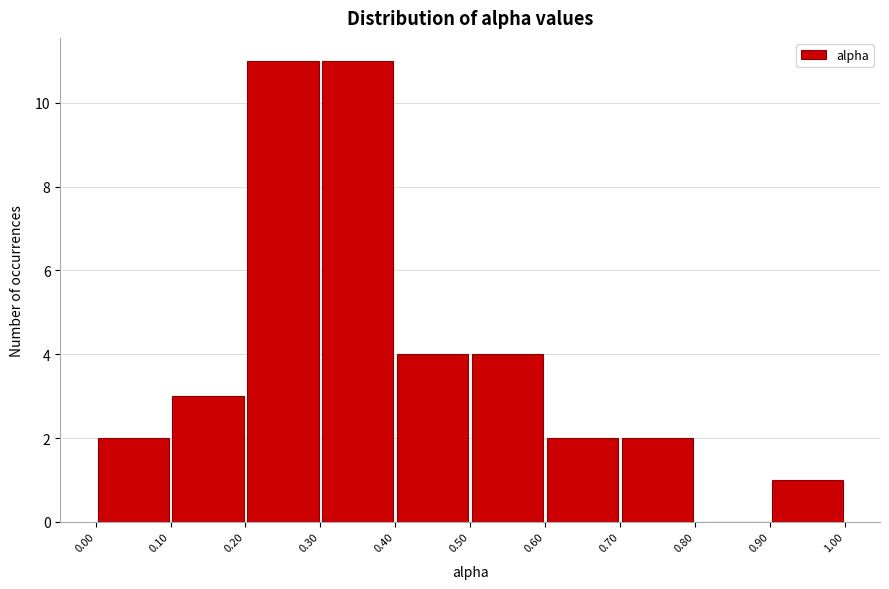

How tall is the bar that spans 0.20 to 0.30 on the x-axis? The values are not printed on the chart, so give them approximately, as read against the axis.

11